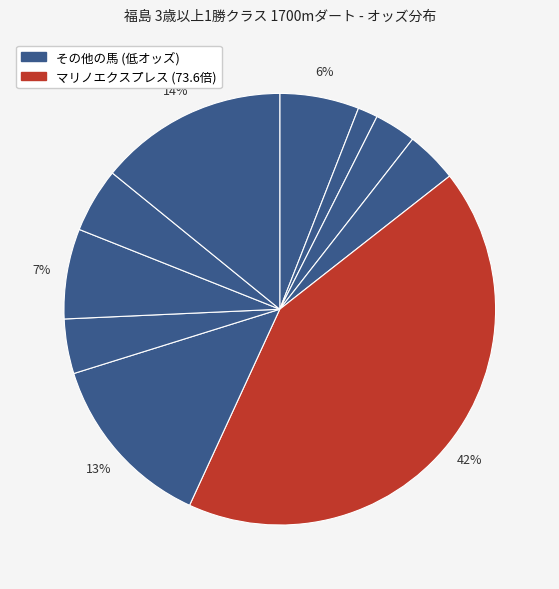

How many slices are in this pie chart?

10